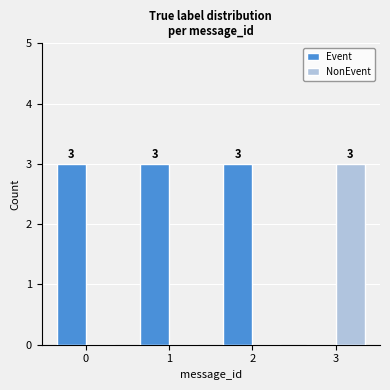

What is the sum of the Event values at 1 and 2?

6